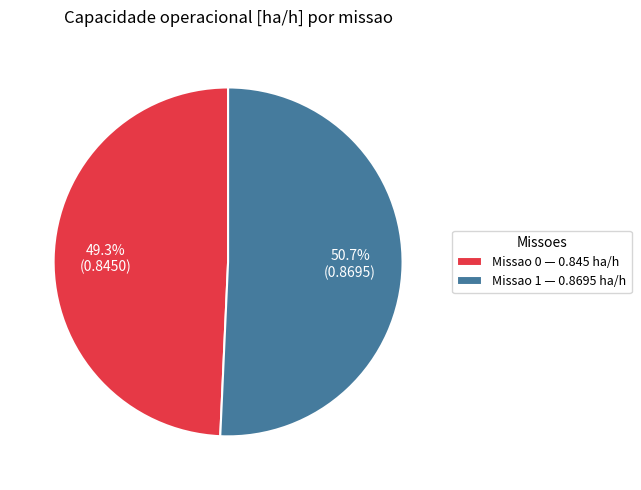

How many slices are in this pie chart?

2